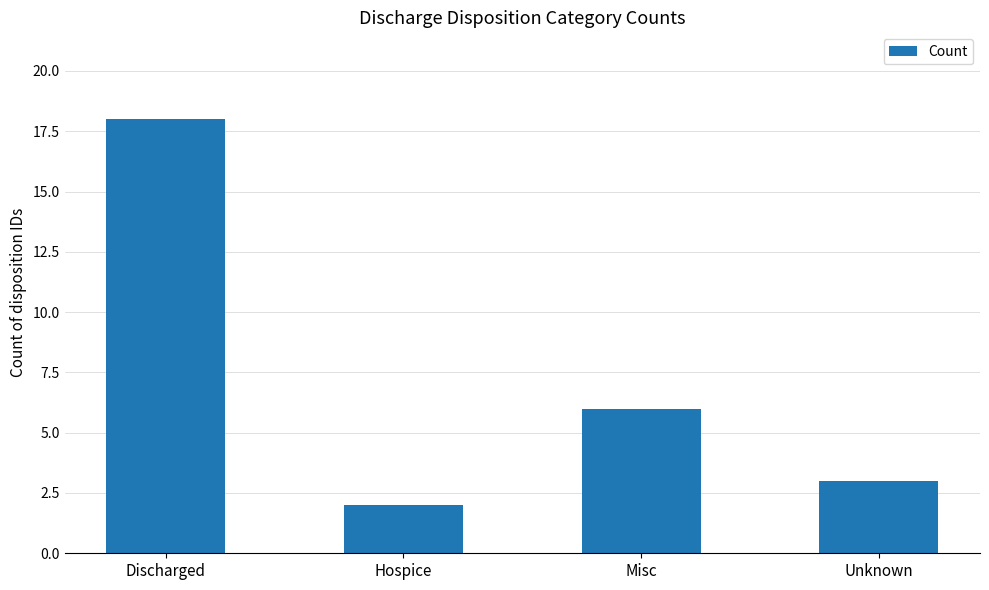

Which category has the highest value across all series?

Discharged